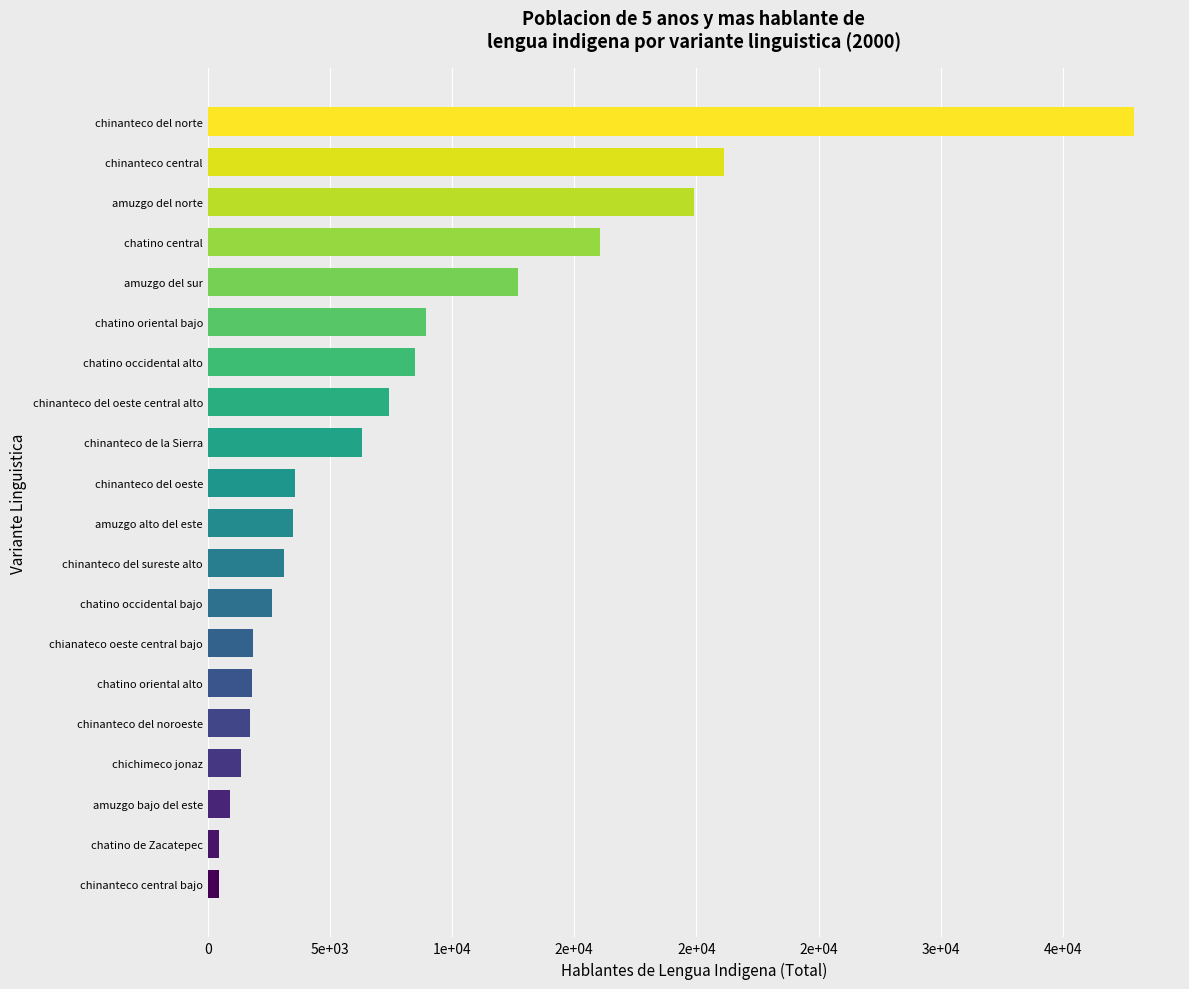

What is the greatest value displayed?

37900